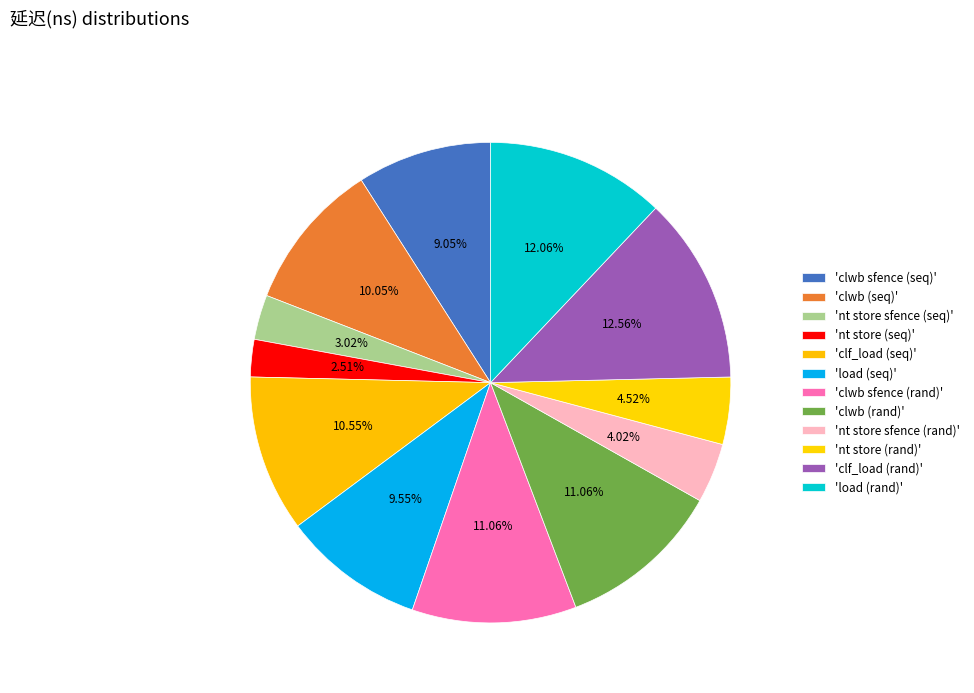

How many segments does this pie chart have?

12